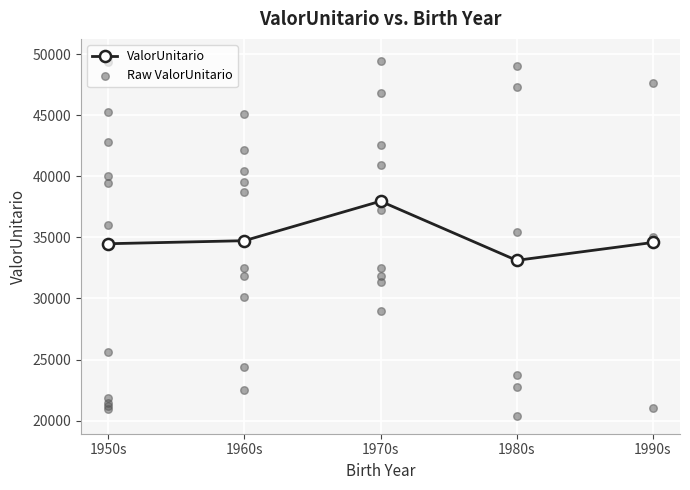

True or false: ValorUnitario has more than 1 points higher than both neighbors.

False